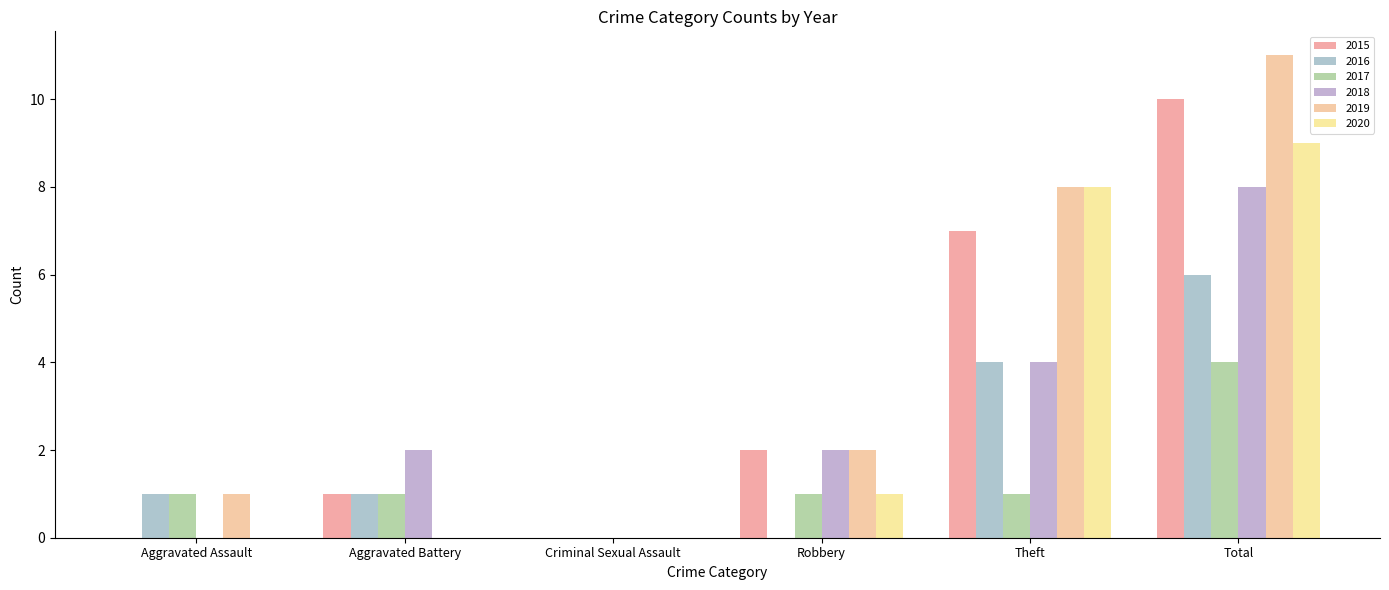

What is the label of the 3rd bar from the left?

Criminal Sexual Assault